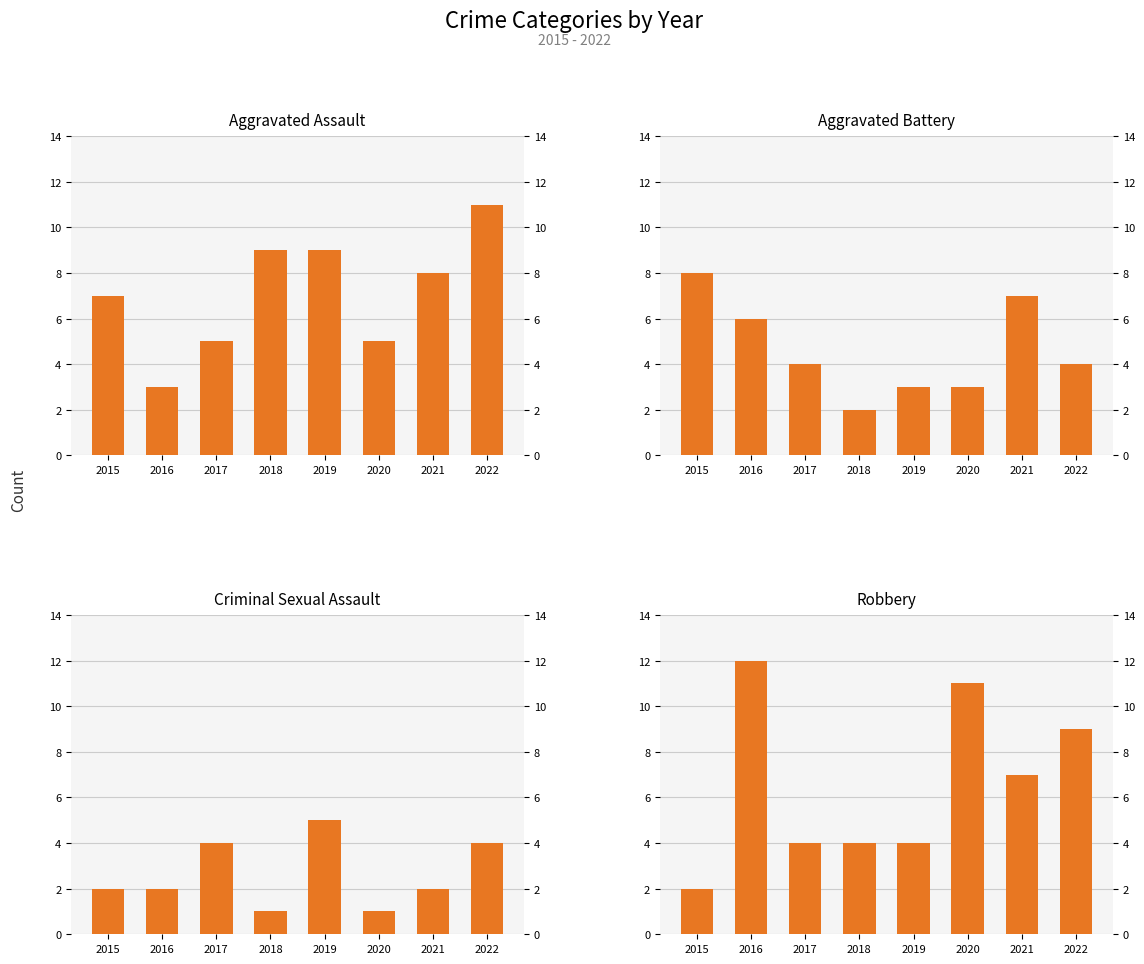

What is the sum of the Aggravated Battery values at 2021 and 2020?

10